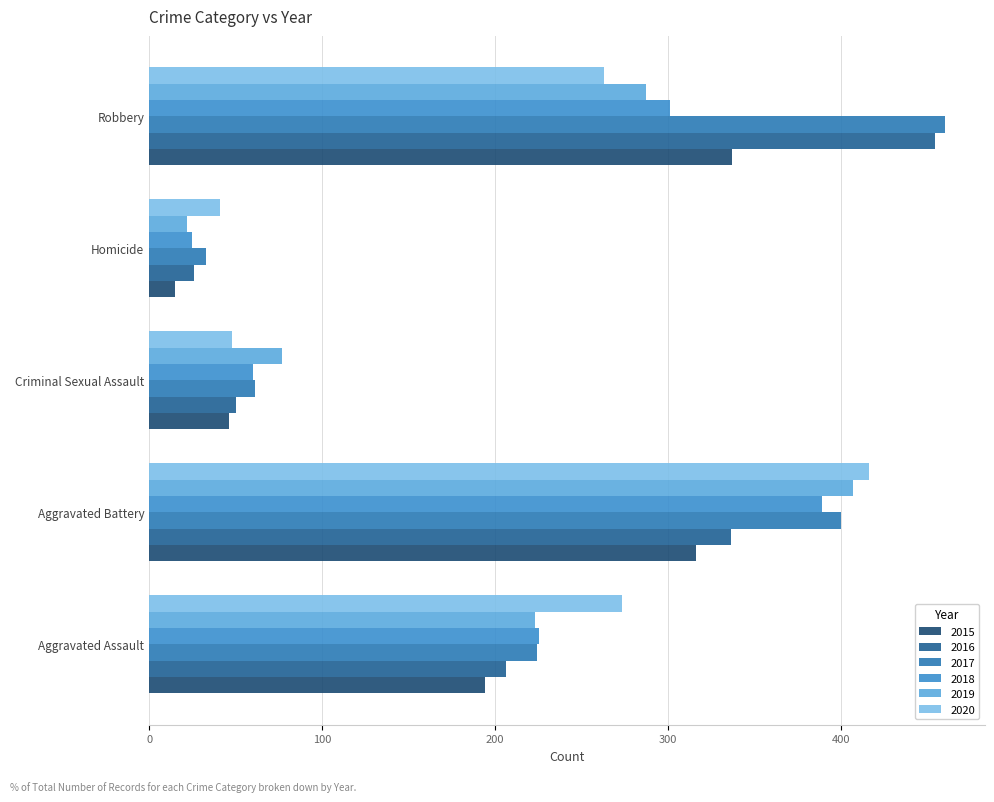

What is the value of the 2017 bar at the 3rd from the left?

61